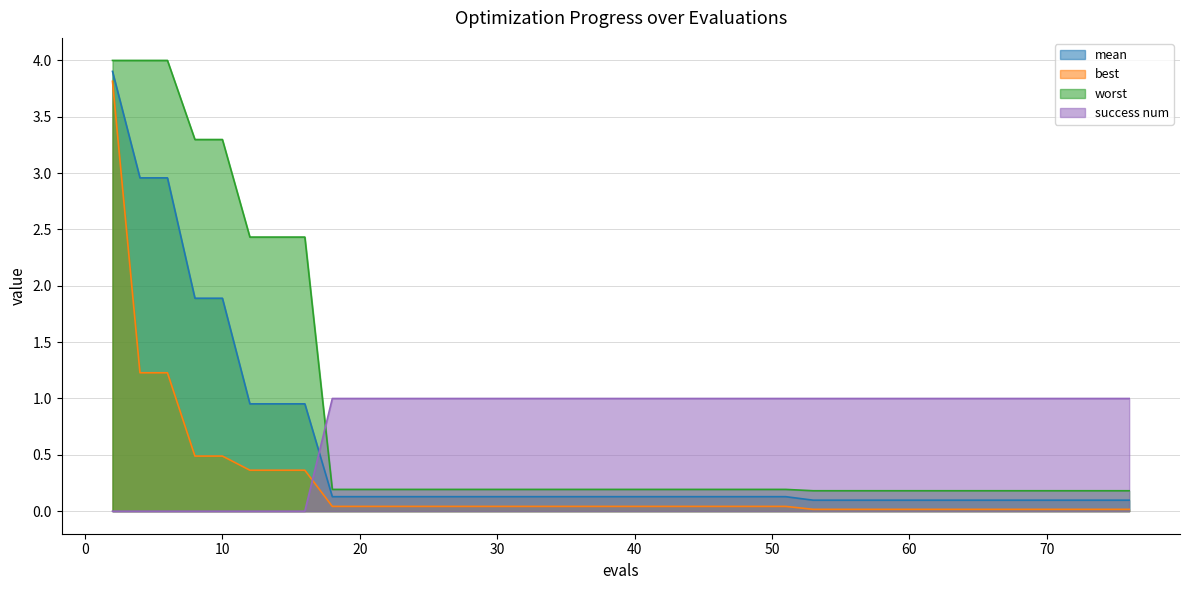

Does the chart have visible grid lines?

Yes